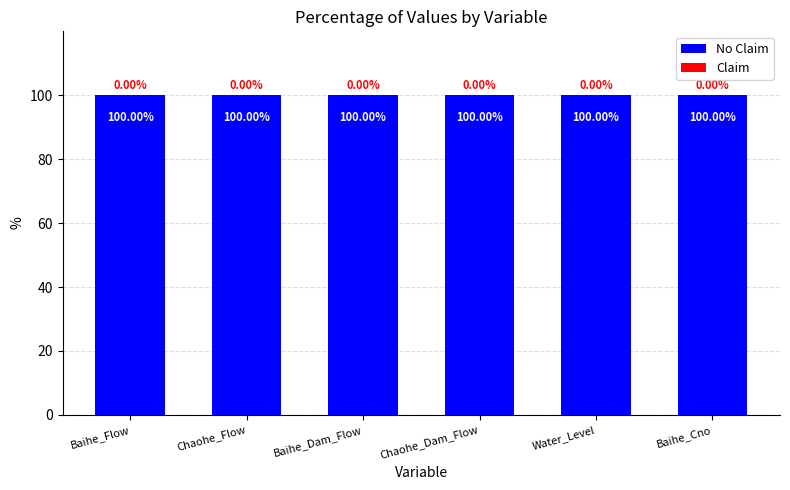

Count the number of categories in the chart.

6